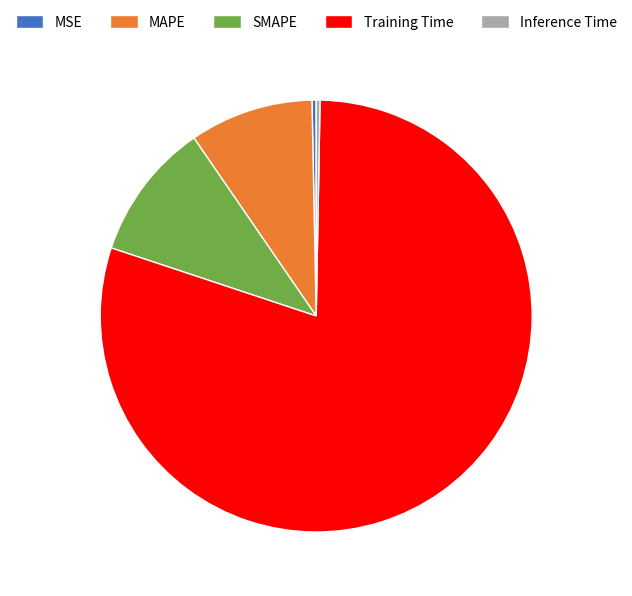

Which slice represents more than half of the pie?

Training Time